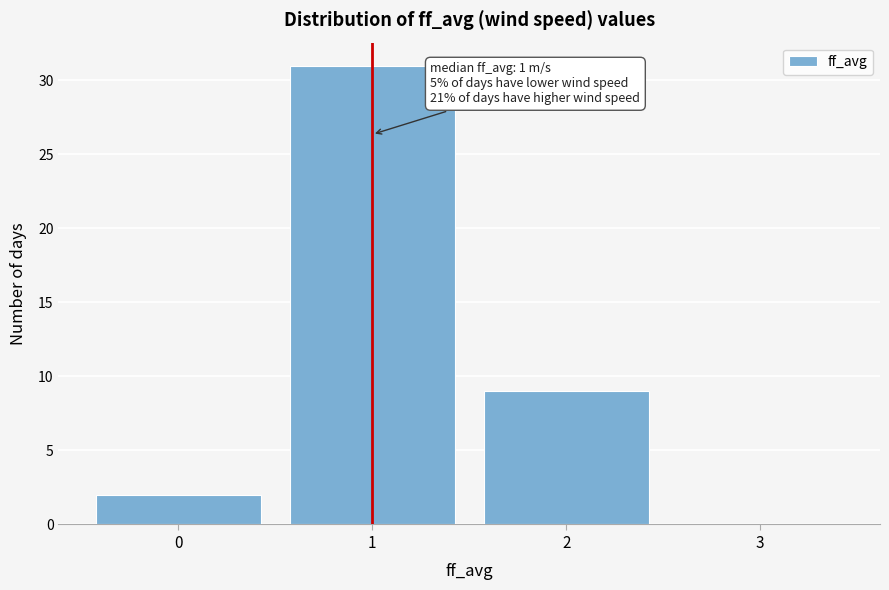

Which range on the x-axis has the tallest bar?

0.5 to 1.5